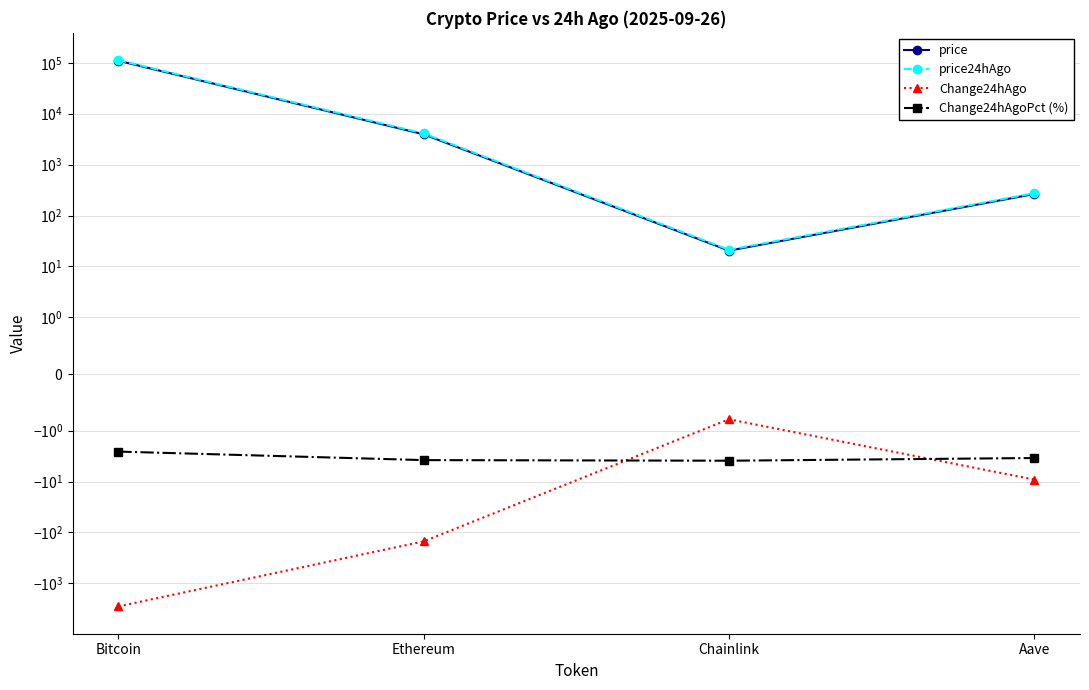

Where does the Change24hAgoPct (%) series first go above -3?

Bitcoin